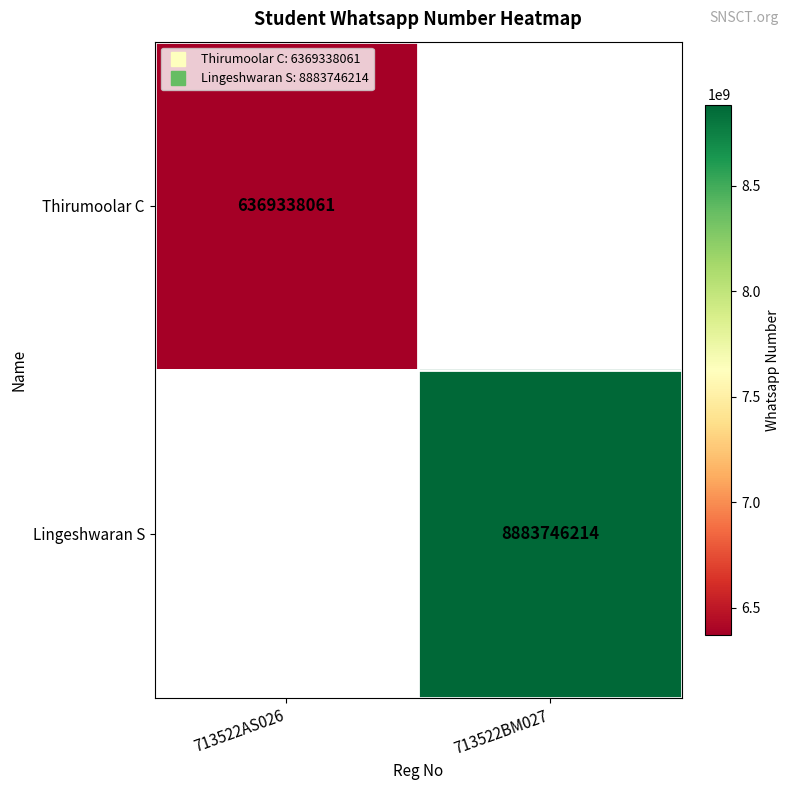

The Thirumoolar C series shows 6369338061.0 at 713522AS026. True or false?

True